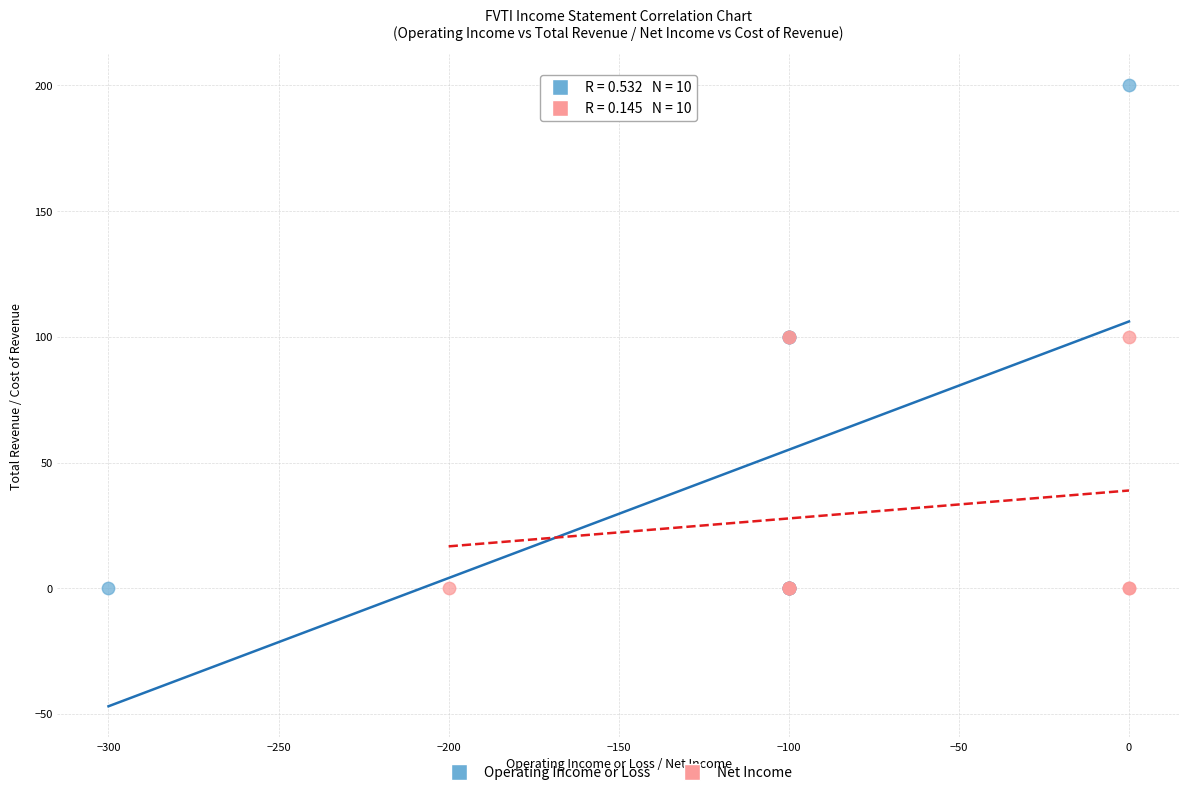

Which series contains the highest Y value?

Operating Income or Loss